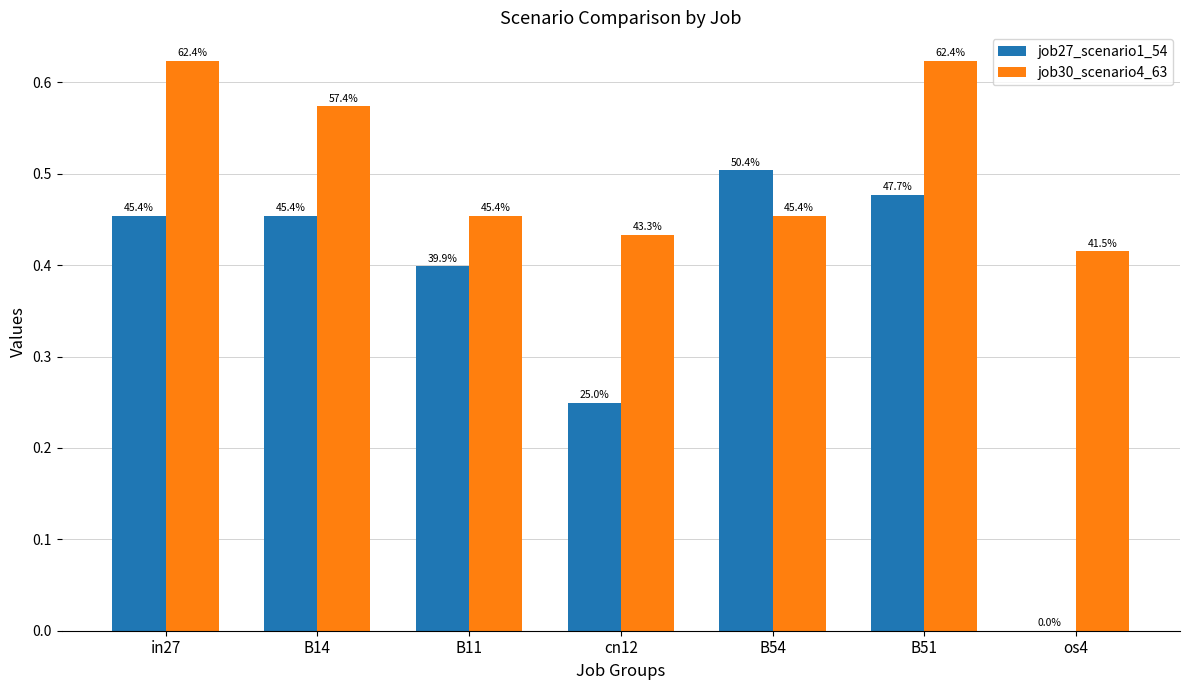

The value of job27_scenario1_54 at cn12 is 0.2. True or false?

True